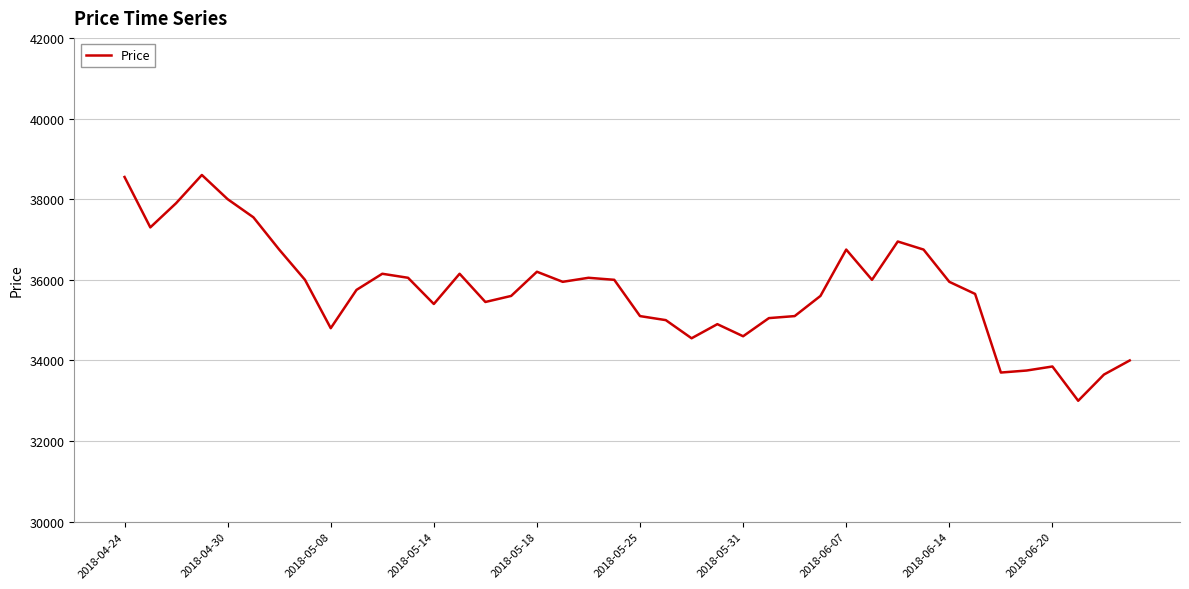

Does the chart have visible grid lines?

Yes